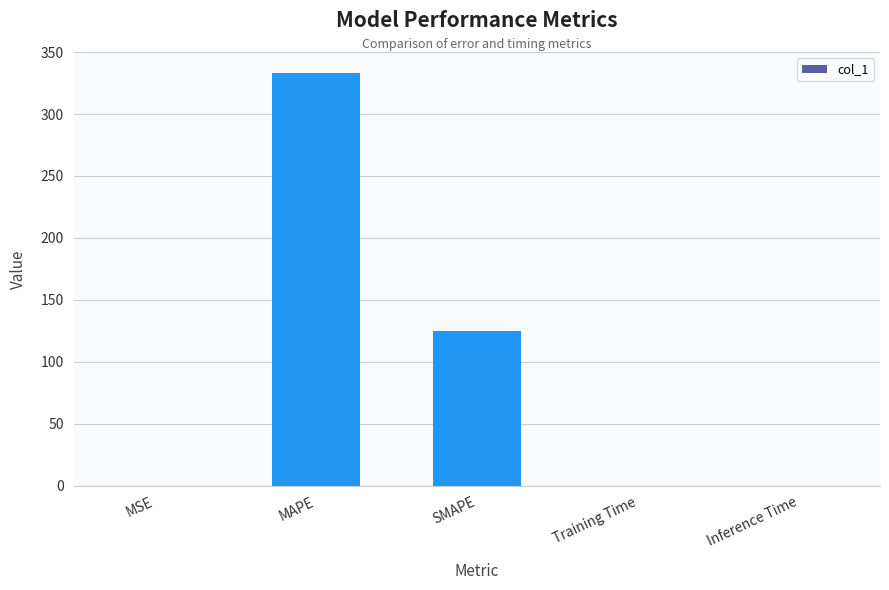

Count the number of categories in the chart.

5